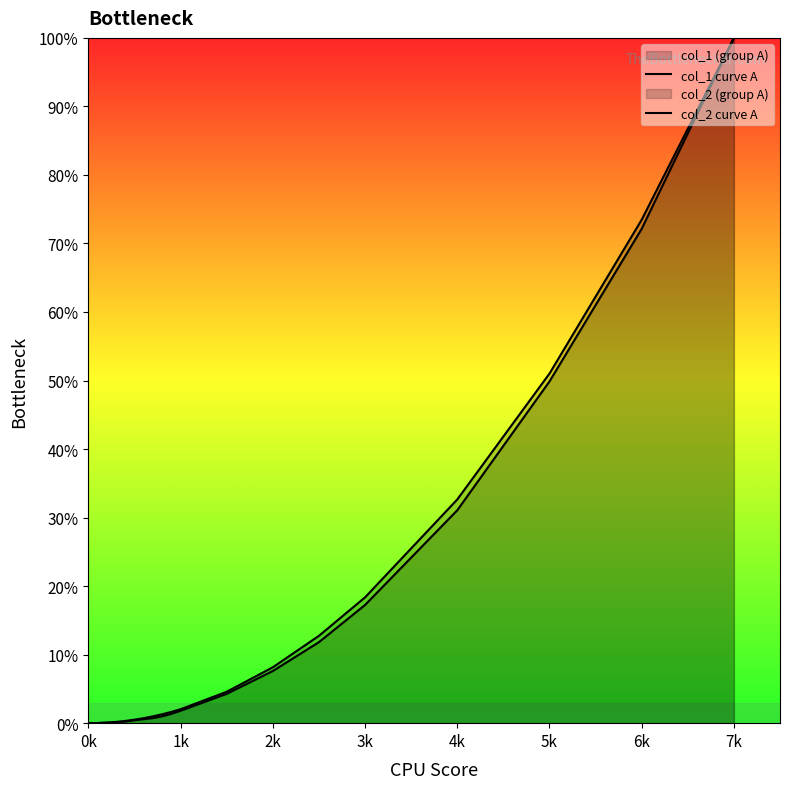

Rank the series by their average value, from highest to lowest.

col_2 curve A, col_1 curve A